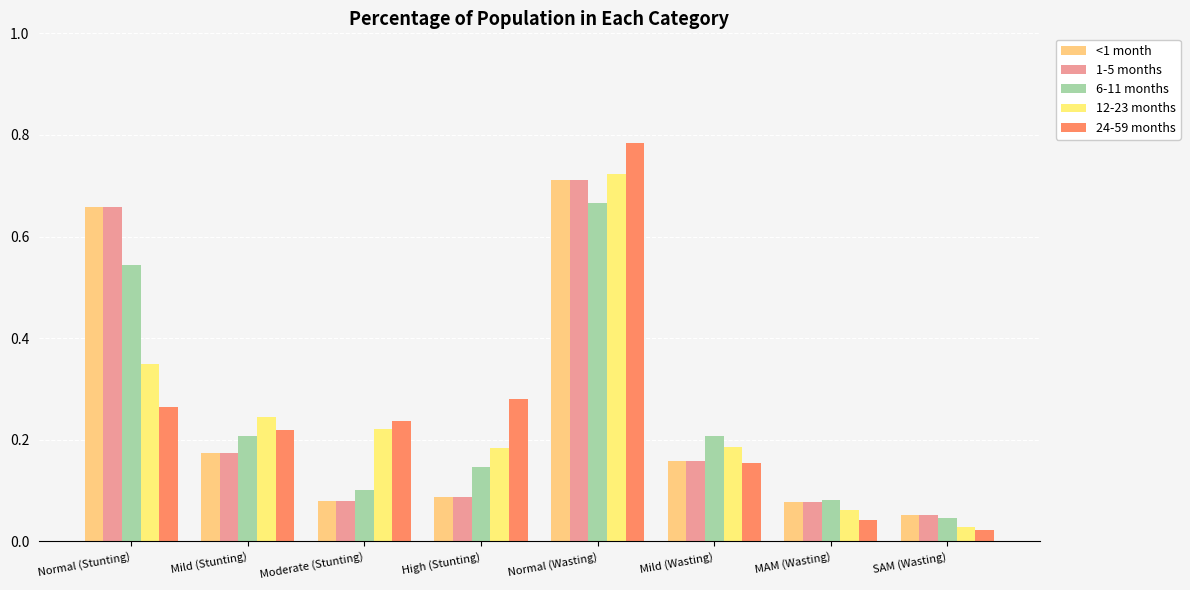

Reading left to right, transcribe all the data shown in this chart.

<1 month: Normal (Stunting)=0.7	Mild (Stunting)=0.2	Moderate (Stunting)=0.1	High (Stunting)=0.1	Normal (Wasting)=0.7	Mild (Wasting)=0.2	MAM (Wasting)=0.1	SAM (Wasting)=0.1
1-5 months: Normal (Stunting)=0.7	Mild (Stunting)=0.2	Moderate (Stunting)=0.1	High (Stunting)=0.1	Normal (Wasting)=0.7	Mild (Wasting)=0.2	MAM (Wasting)=0.1	SAM (Wasting)=0.1
6-11 months: Normal (Stunting)=0.5	Mild (Stunting)=0.2	Moderate (Stunting)=0.1	High (Stunting)=0.1	Normal (Wasting)=0.7	Mild (Wasting)=0.2	MAM (Wasting)=0.1	SAM (Wasting)=0.0
12-23 months: Normal (Stunting)=0.3	Mild (Stunting)=0.2	Moderate (Stunting)=0.2	High (Stunting)=0.2	Normal (Wasting)=0.7	Mild (Wasting)=0.2	MAM (Wasting)=0.1	SAM (Wasting)=0.0
24-59 months: Normal (Stunting)=0.3	Mild (Stunting)=0.2	Moderate (Stunting)=0.2	High (Stunting)=0.3	Normal (Wasting)=0.8	Mild (Wasting)=0.2	MAM (Wasting)=0.0	SAM (Wasting)=0.0